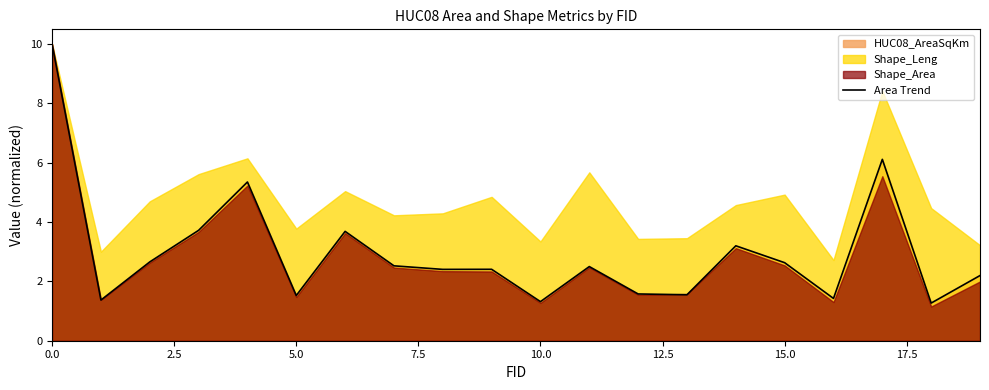

The value at 9 is 1.4. True or false?

False